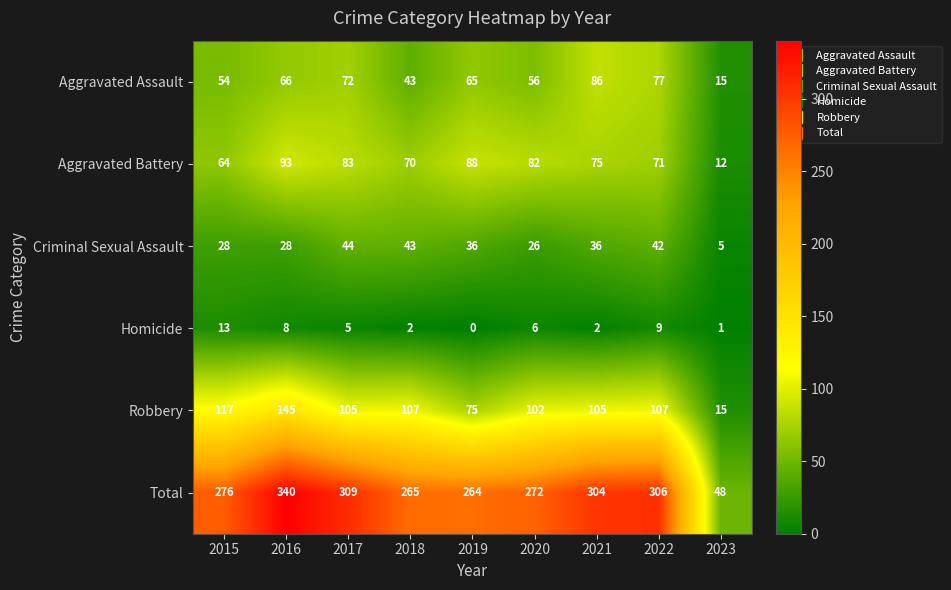

What is the difference between the maximum and minimum values in the Homicide series?

13